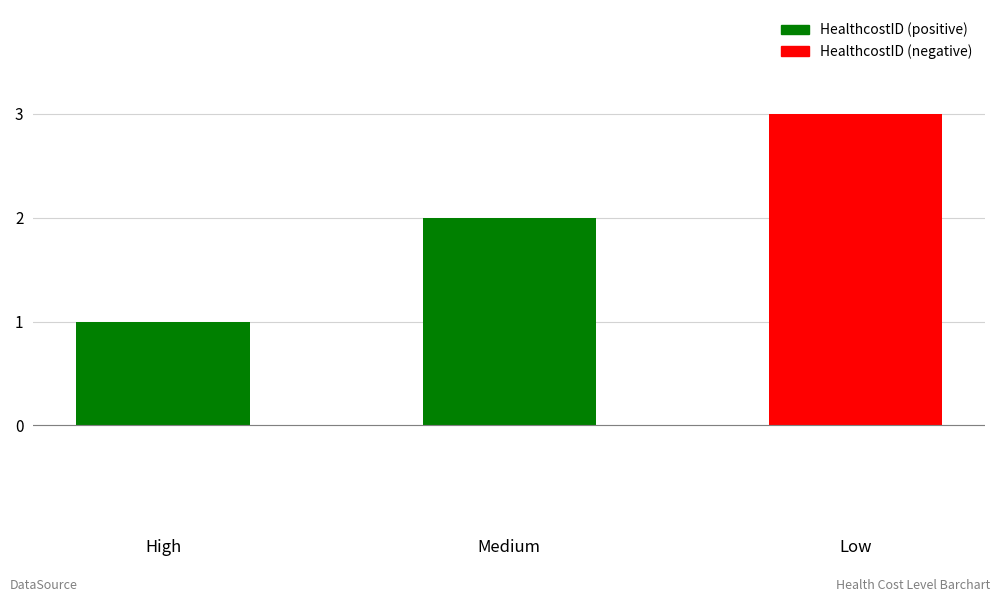

What is the sum of the values at Medium and High?

3